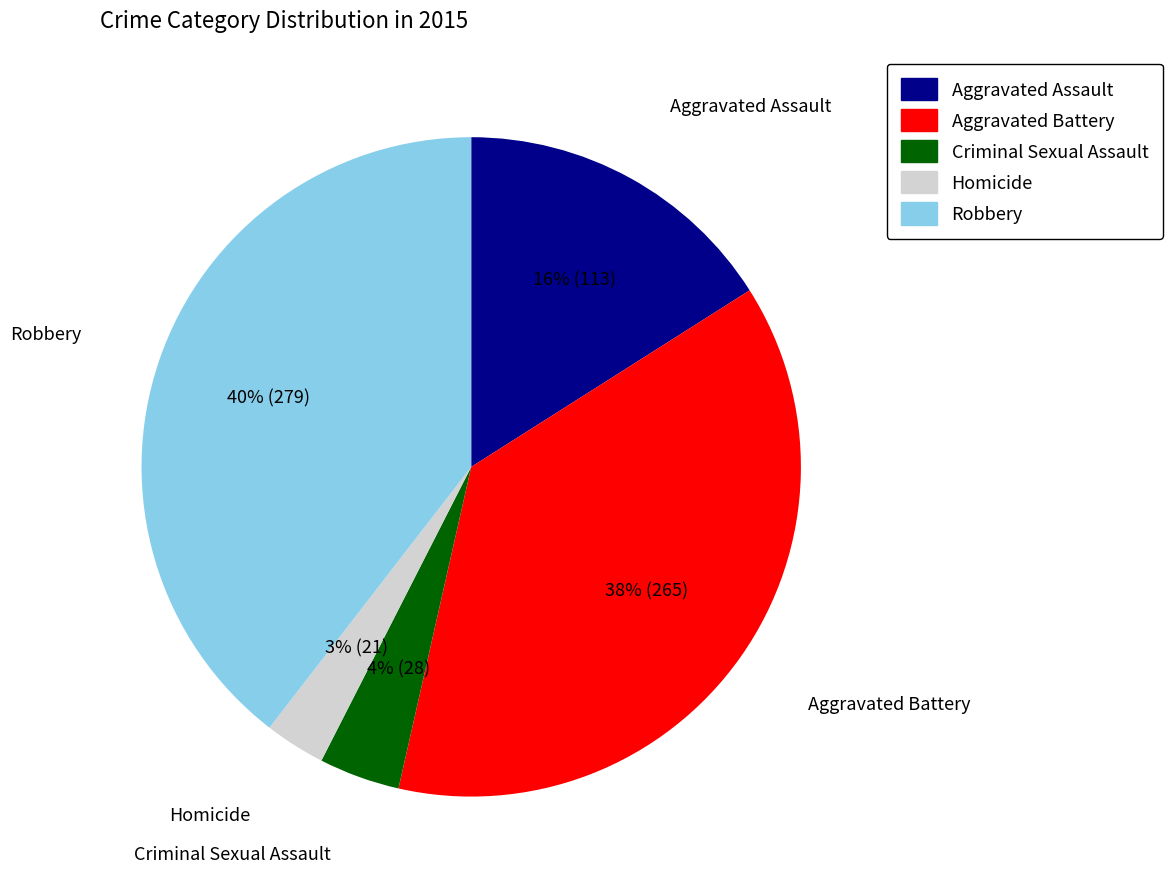

Combined, do Homicide and Criminal Sexual Assault account for over 50%?

No